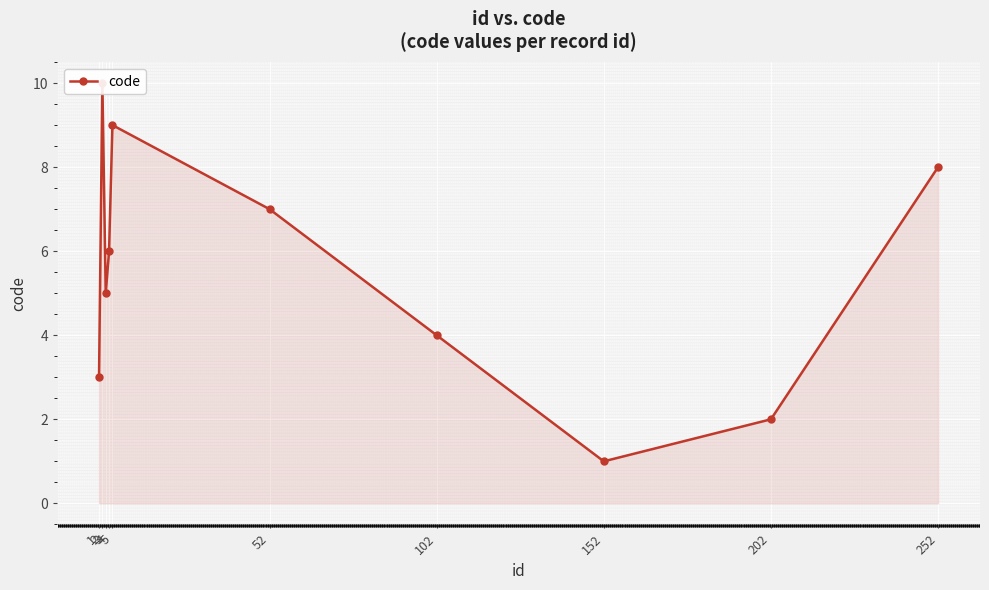

How many points are higher than both their immediate neighbors (excluding endpoints)?

2